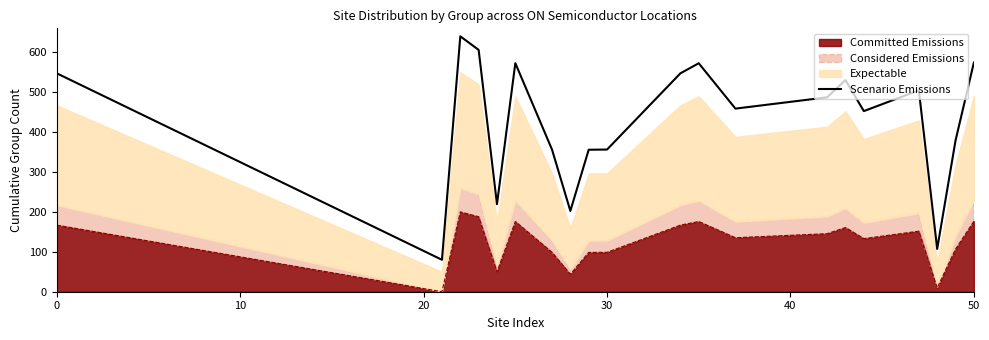

How many data points are less than 487?

10